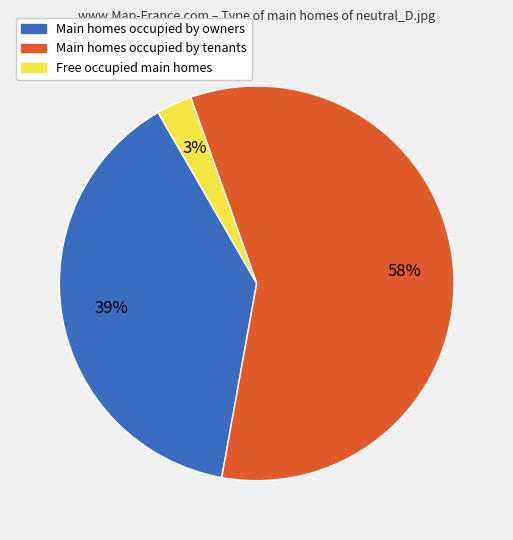

Is there any slice that represents more than half of the pie?

Yes